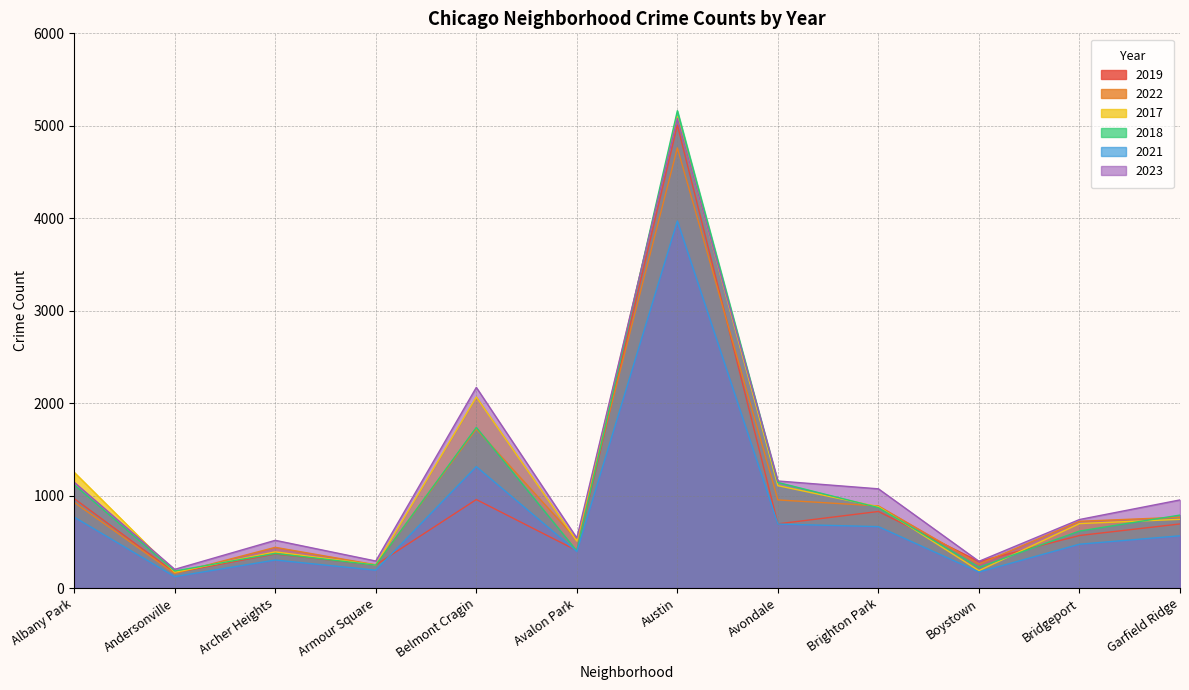

What is the label of the 4th point from the left?

Armour Square